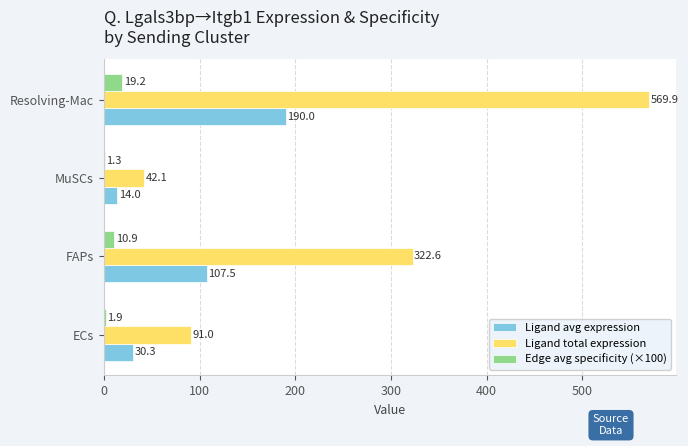

What is the average value of the Edge avg specificity (×100) series?

8.3